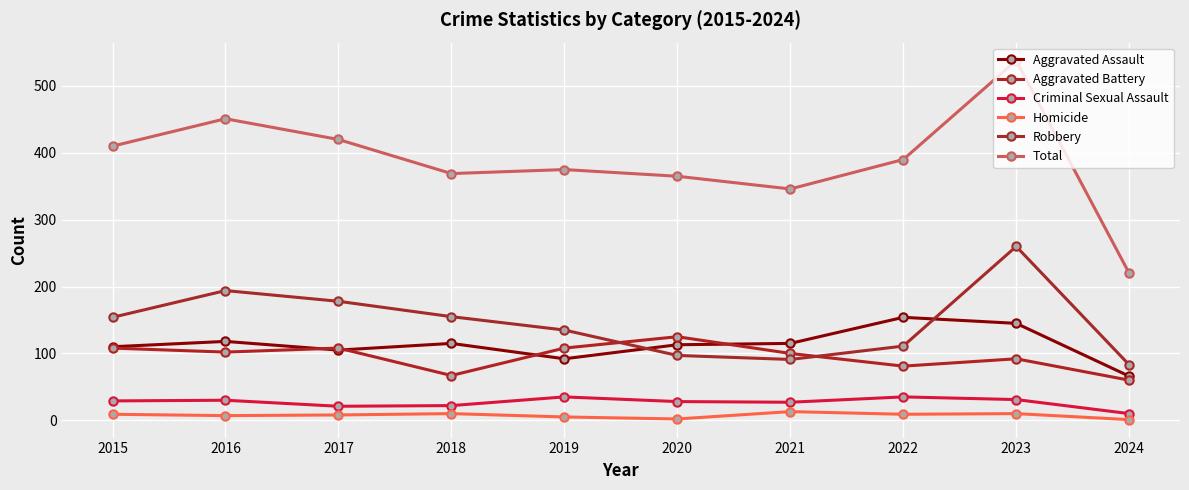

True or false: Criminal Sexual Assault and Homicide intersect in this chart.

False